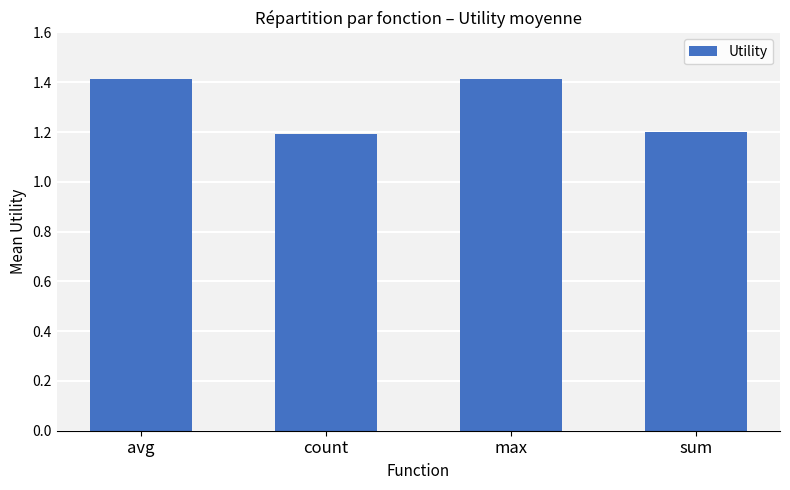

What is the difference between the values at sum and avg?

0.2